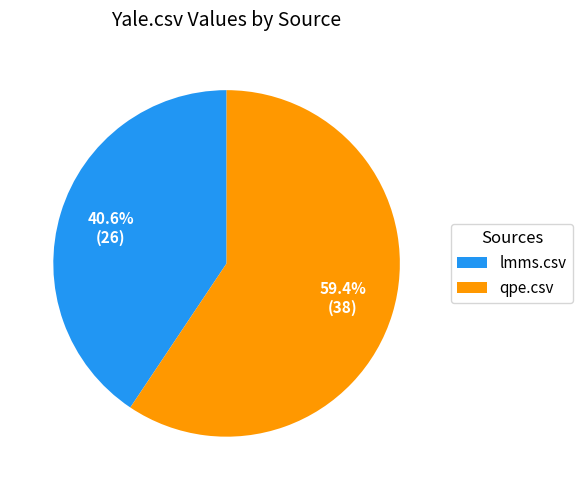

True or false: lmms.csv accounts for 26% of the total.

False